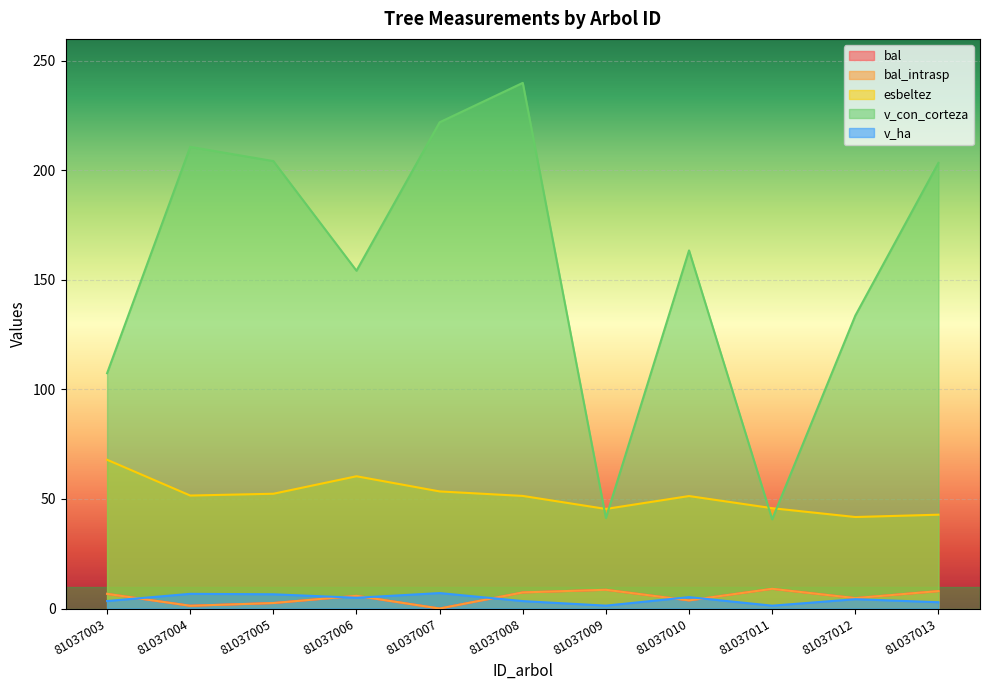

What are all the series names shown in the legend?

bal, bal_intrasp, esbeltez, v_con_corteza, v_ha